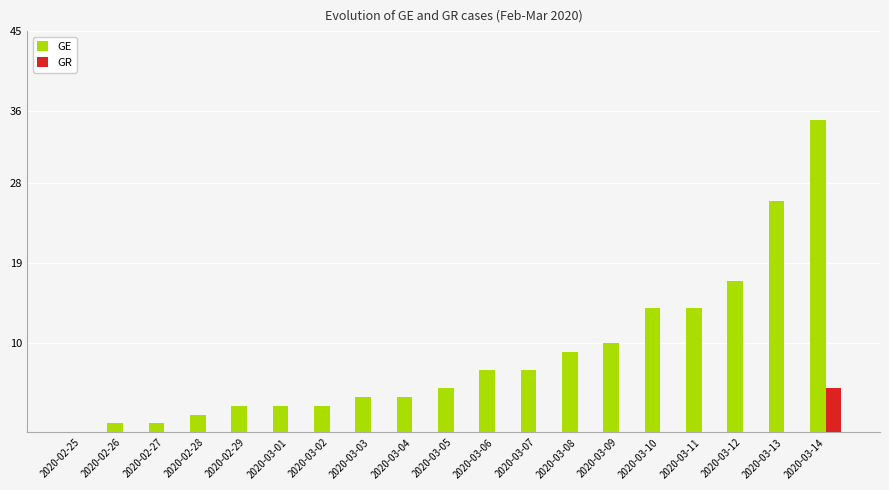

Which series has the largest total across all categories?

GE